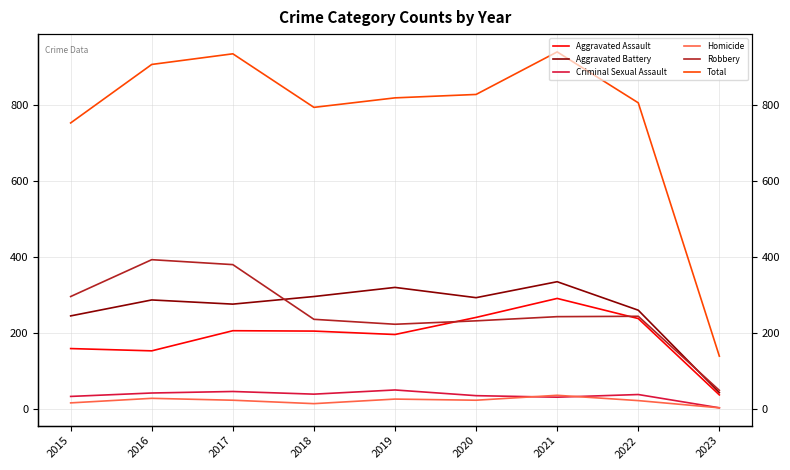

True or false: Robbery and Homicide cross at least once.

False